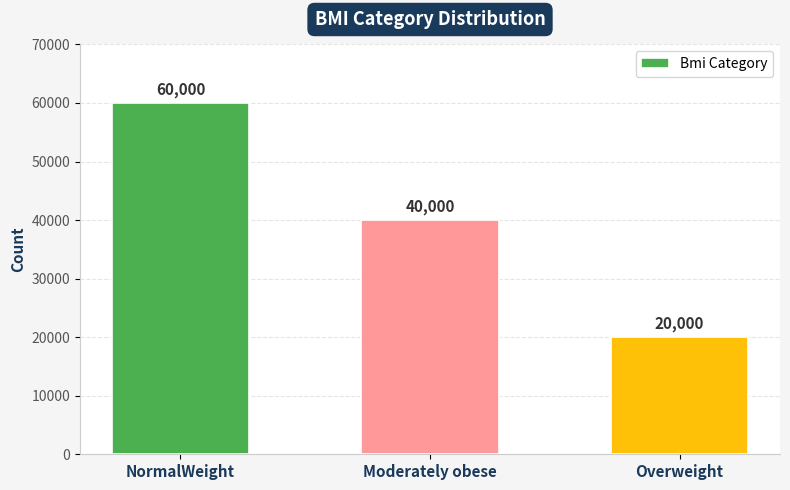

Where does the data first go above 40000?

NormalWeight